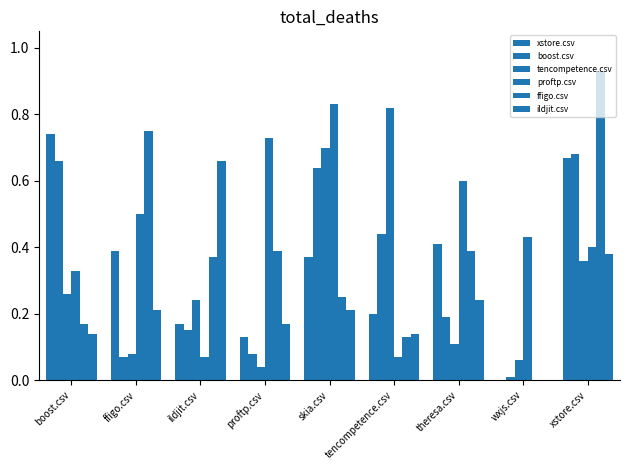

How many groups of bars are there?

9